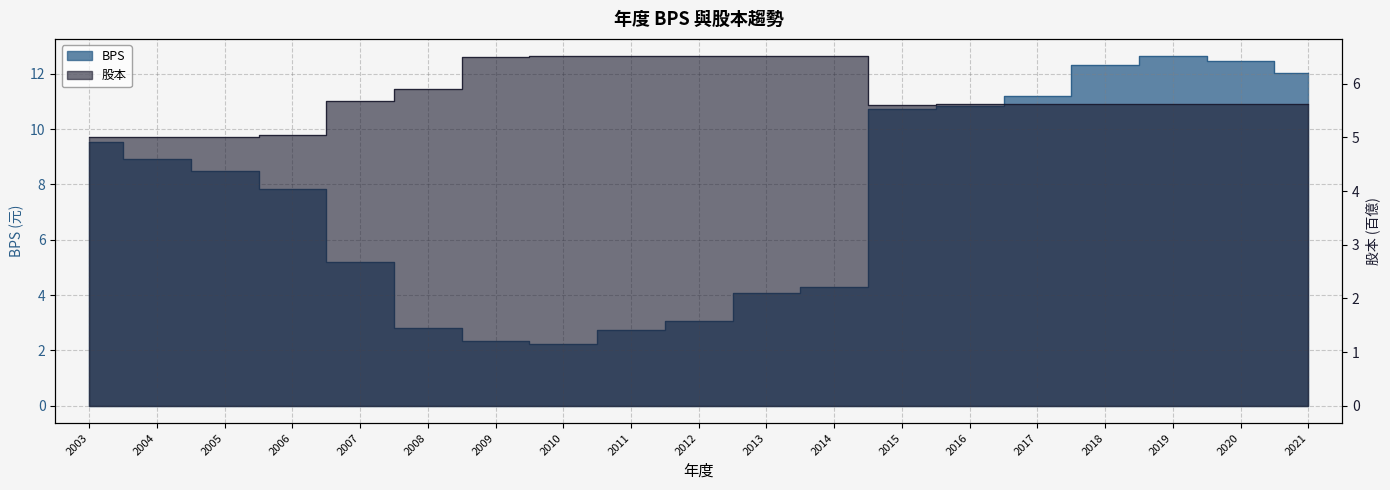

Reading left to right, extract all data points from this chart.

BPS: 2003=9.6	2004=8.9	2005=8.5	2006=7.8	2007=5.2	2008=2.8	2009=2.4	2010=2.2	2011=2.7	2012=3.1	2013=4.1	2014=4.3	2015=10.7	2016=10.8	2017=11.2	2018=12.3	2019=12.6	2020=12.4	2021=12.0
股本: 2003=5.0	2004=5.0	2005=5.0	2006=5.0	2007=5.7	2008=5.9	2009=6.5	2010=6.5	2011=6.5	2012=6.5	2013=6.5	2014=6.5	2015=5.6	2016=5.6	2017=5.6	2018=5.6	2019=5.6	2020=5.6	2021=5.6